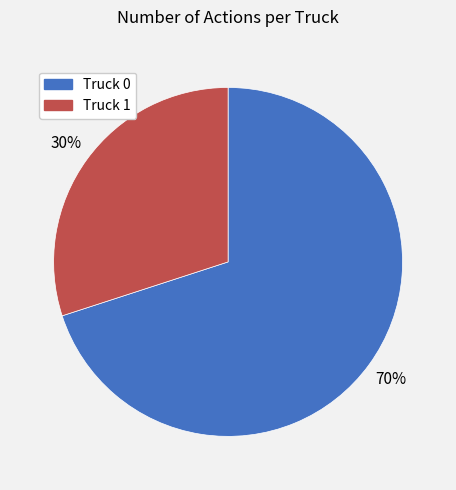

To the nearest percent, what is the difference between the Truck 0 and Truck 1 slice percentages?

40%